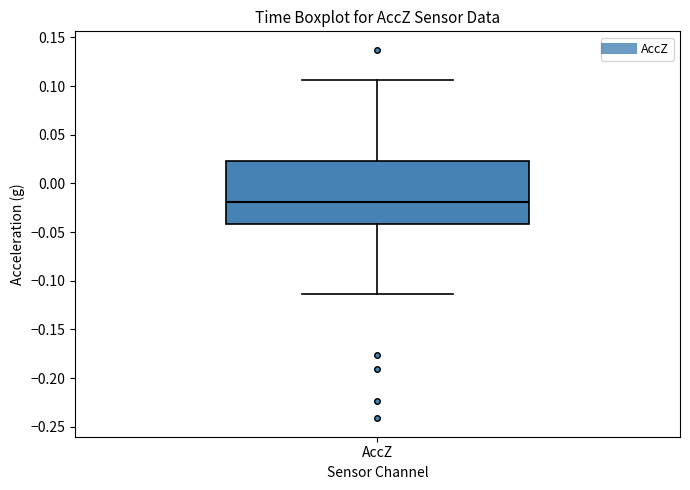

Read this box plot against the y-axis: the position of the median line, the range covered by the box, and the ends of both whiskers. The values are not printed on the chart, so give them approximately, as read against the axis.

median -0.020, box -0.040 to 0.025, whiskers -0.115 to 0.105